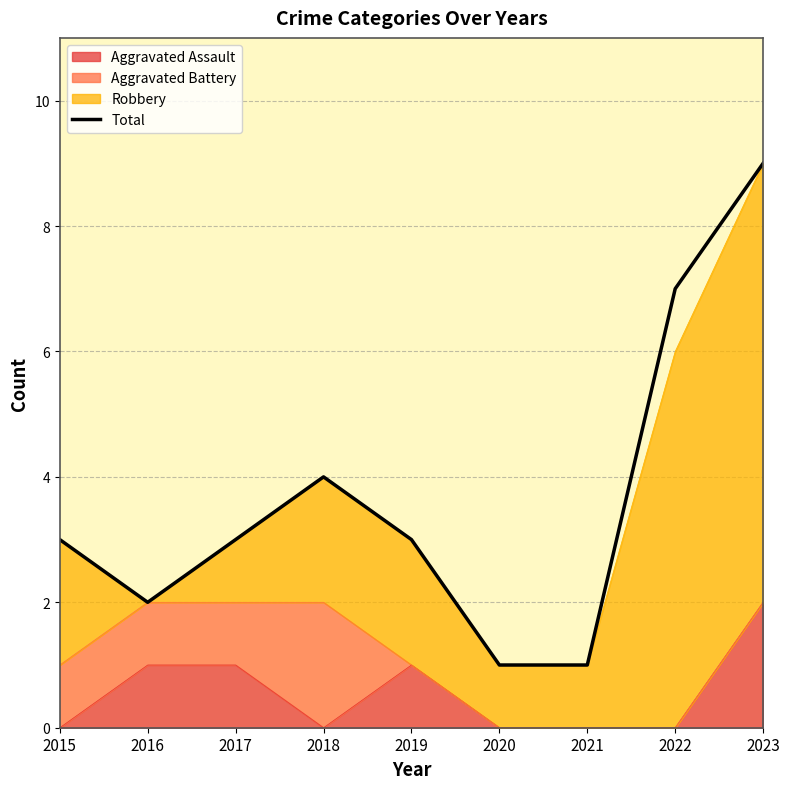

At which category does the data reach its first local valley?

2016